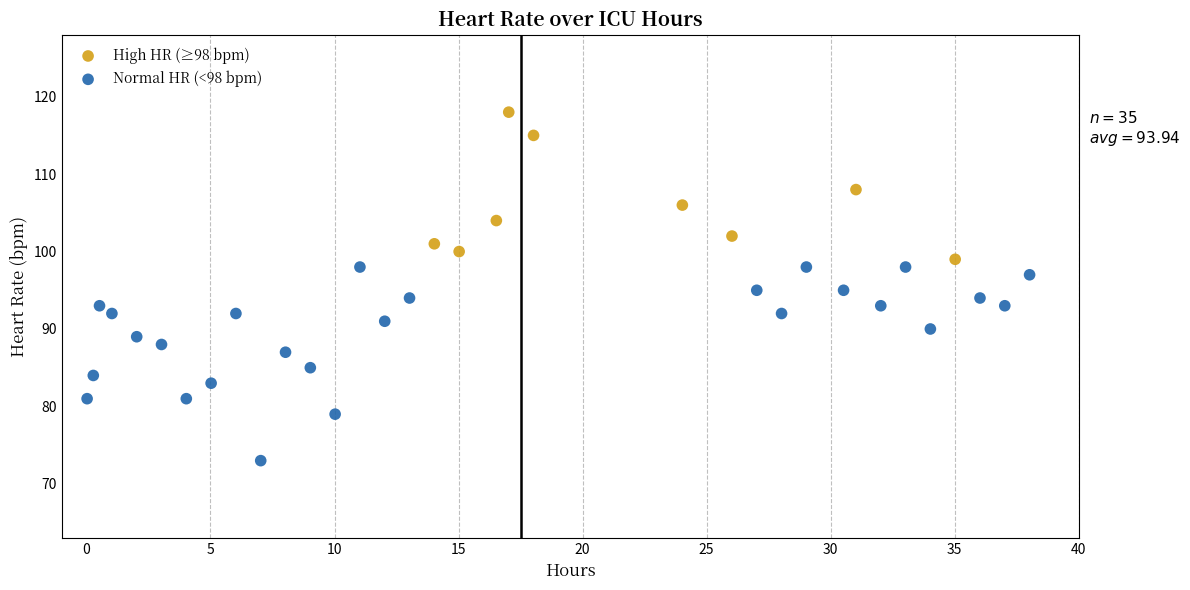

Which series contains the highest Y value?

High HR (≥98 bpm)